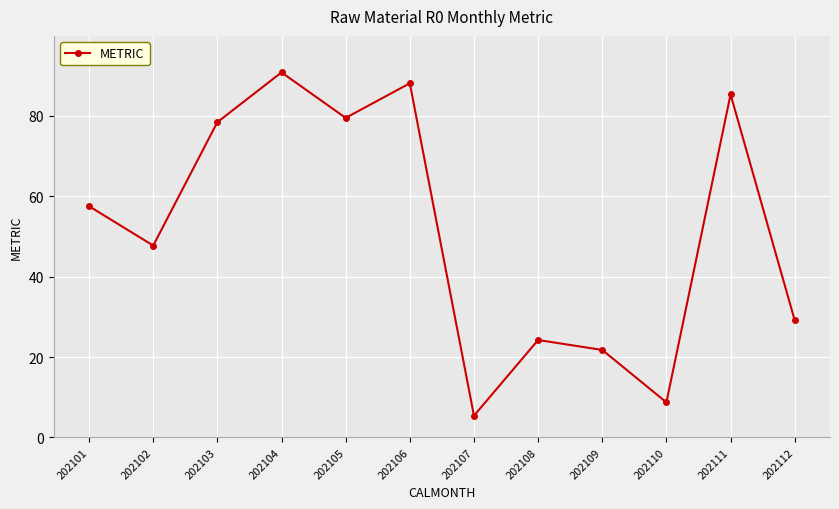

Where does the data first go above 57?

202101